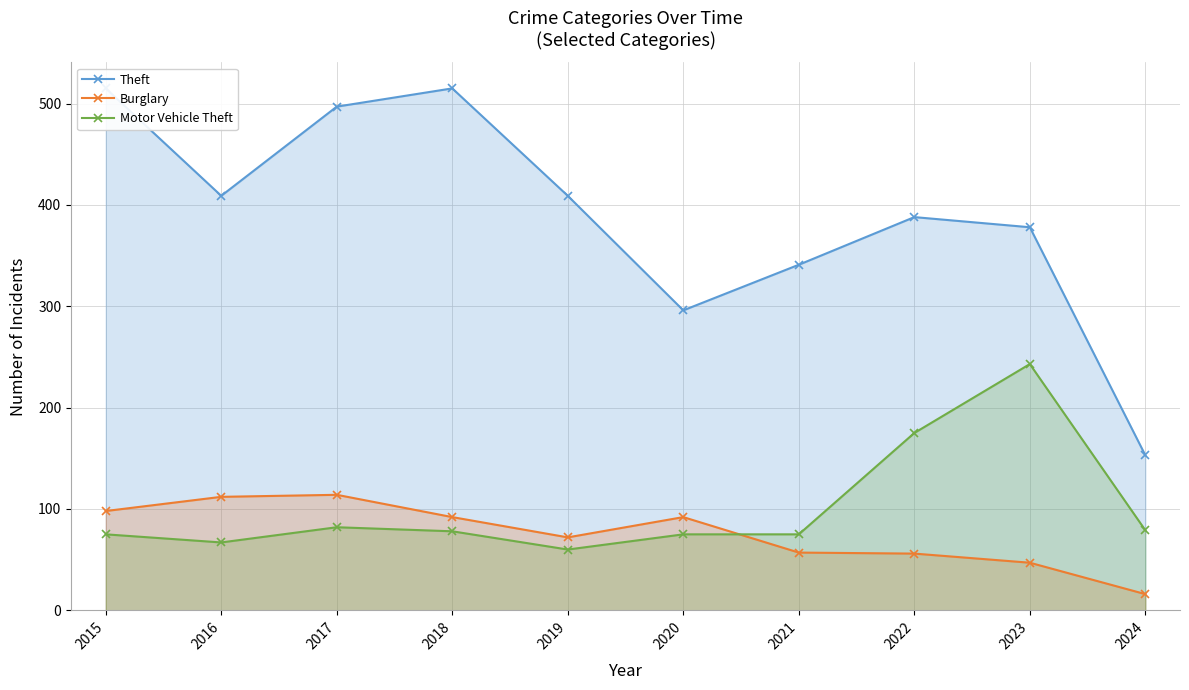

What is the greatest value displayed?

515